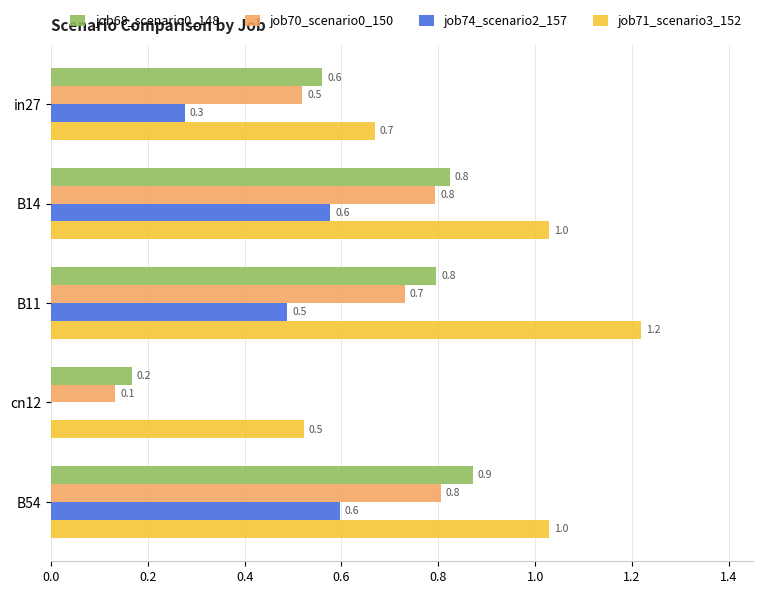

Between B14 and B54, which series saw the biggest shift?

job68_scenario0_148